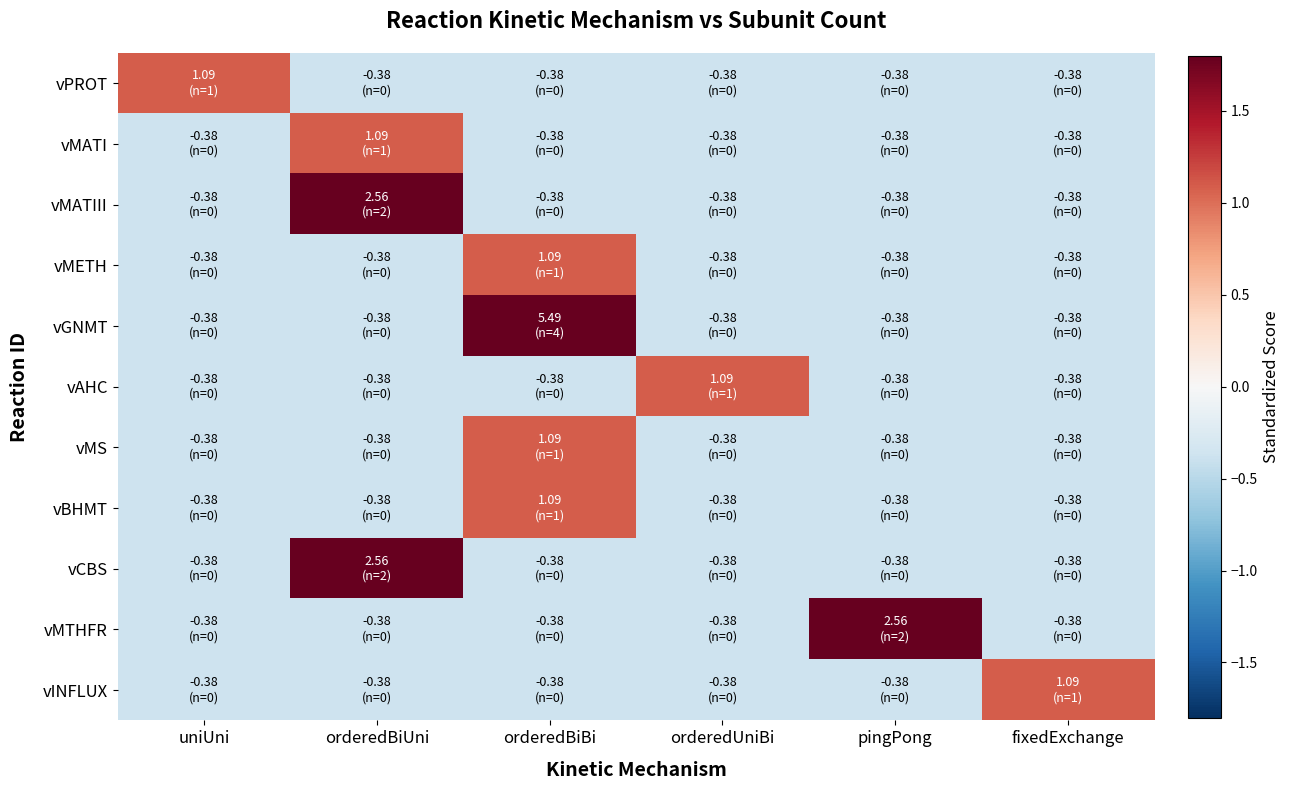

What is the smallest value displayed?

-0.4